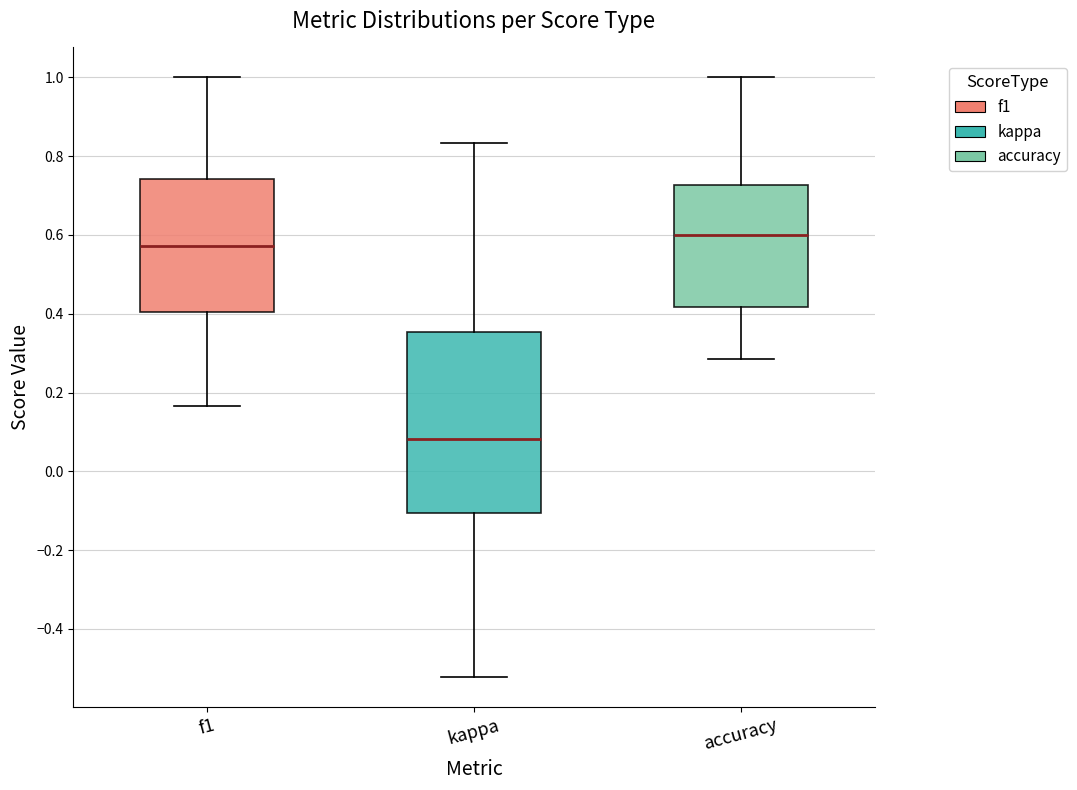

Which box's median line is the highest?

accuracy